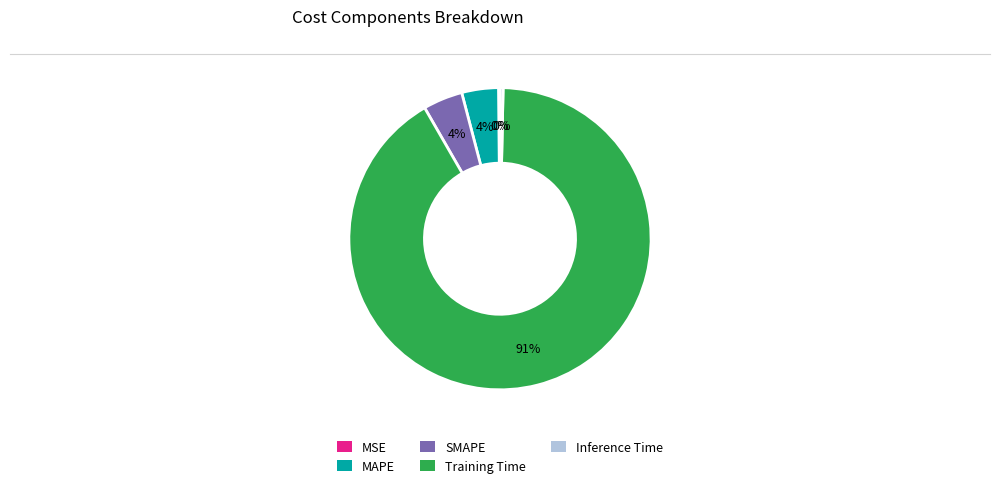

To the nearest percent, what portion does MAPE represent?

4%